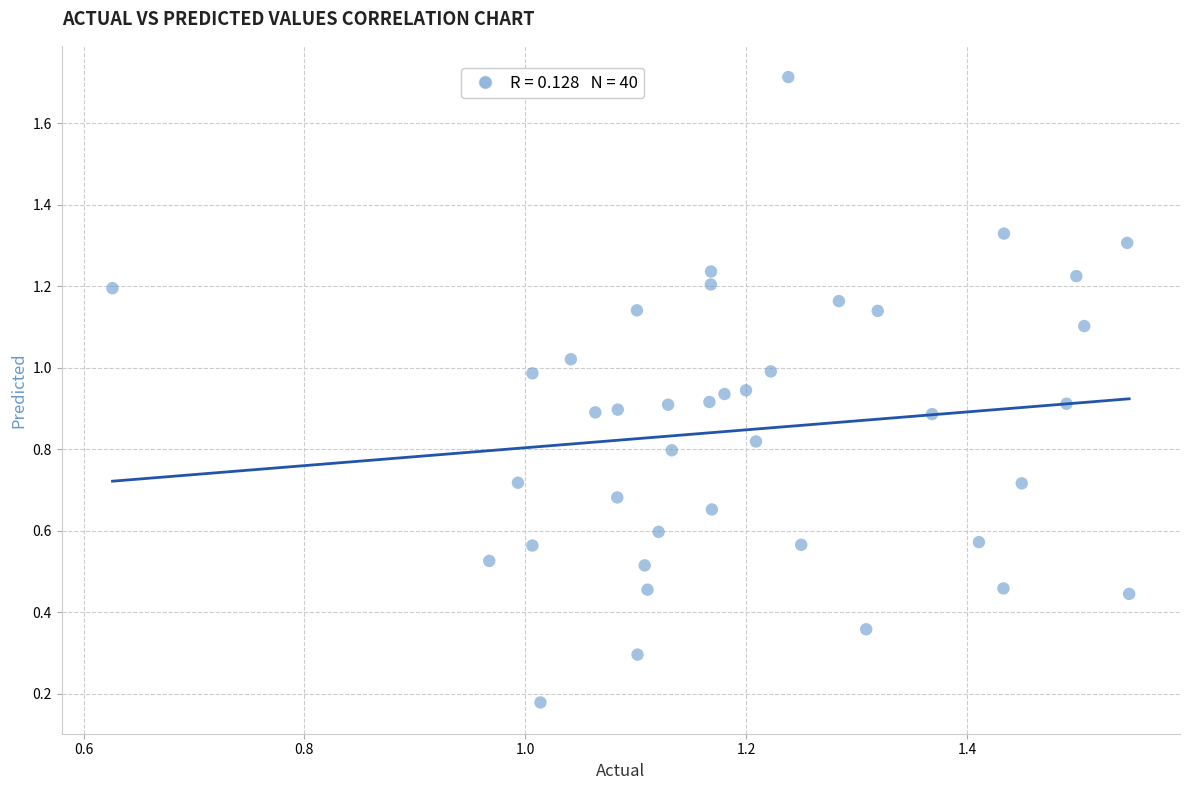

What is the range of Y values (max minus min)?

1.5